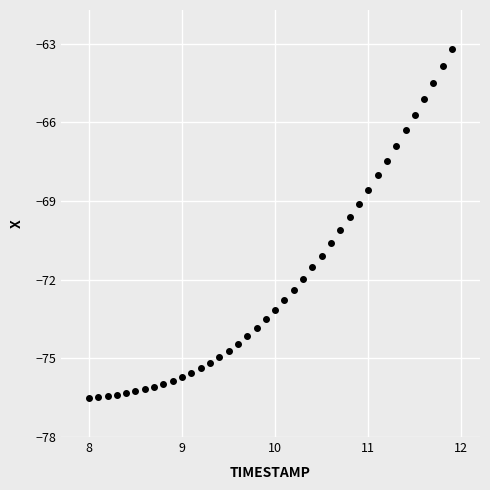

What is the range of X values (max minus min)?

3.9